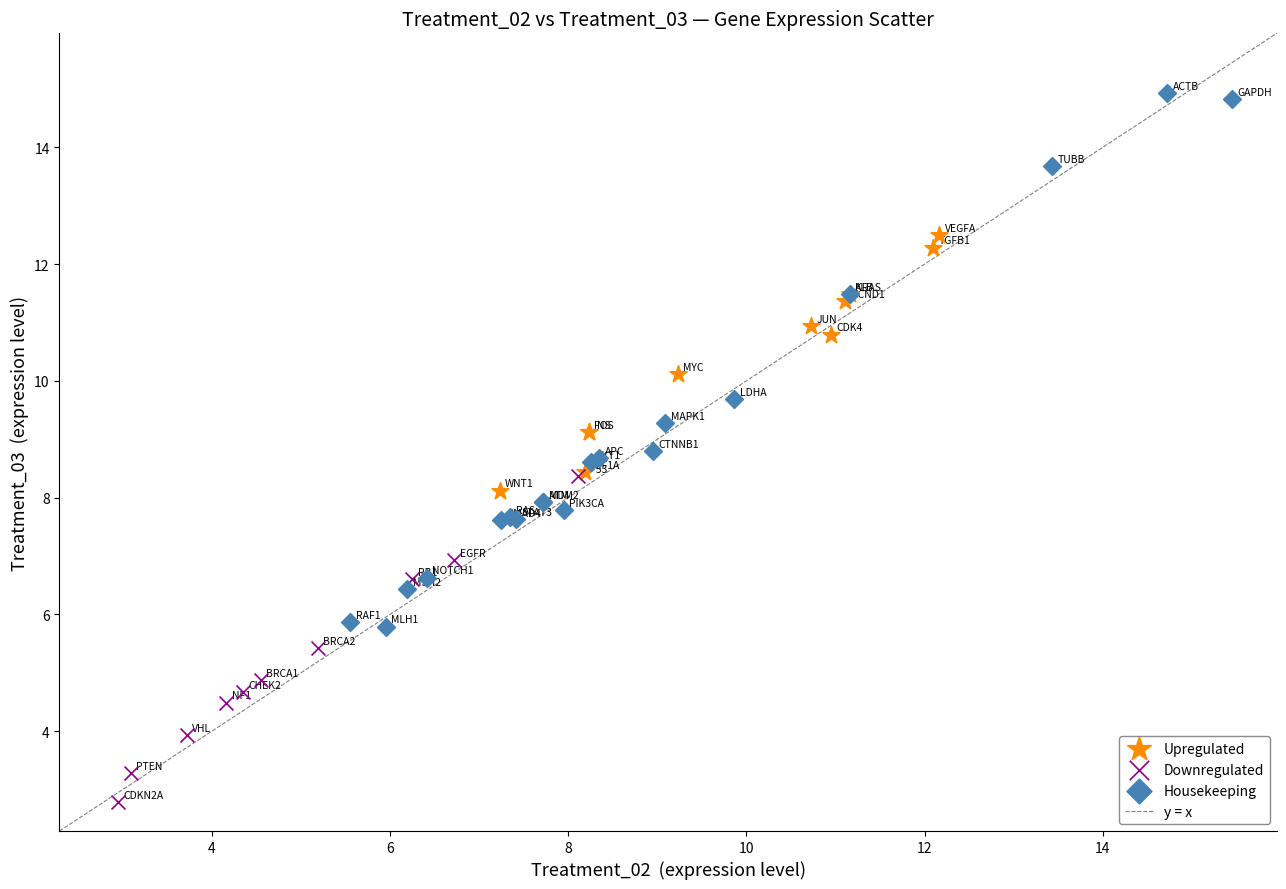

Which series contains the lowest Y value?

Downregulated